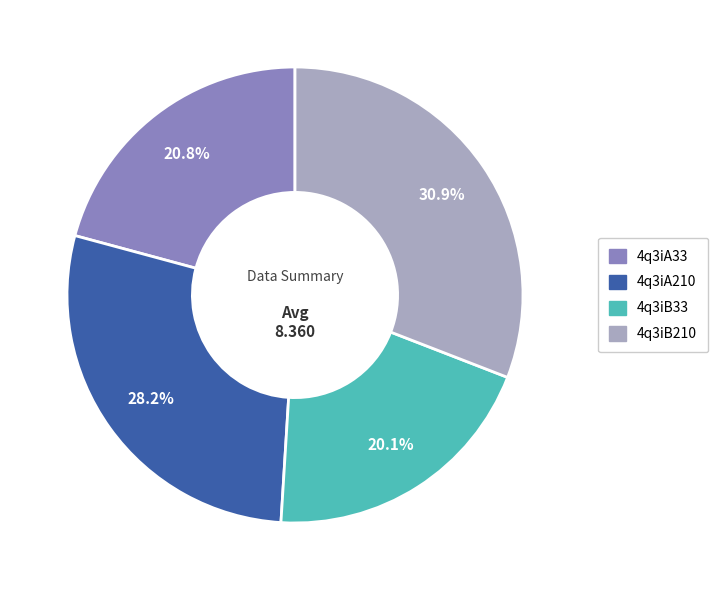

Rank the categories by value from lowest to highest.

4q3iB33, 4q3iA33, 4q3iA210, 4q3iB210